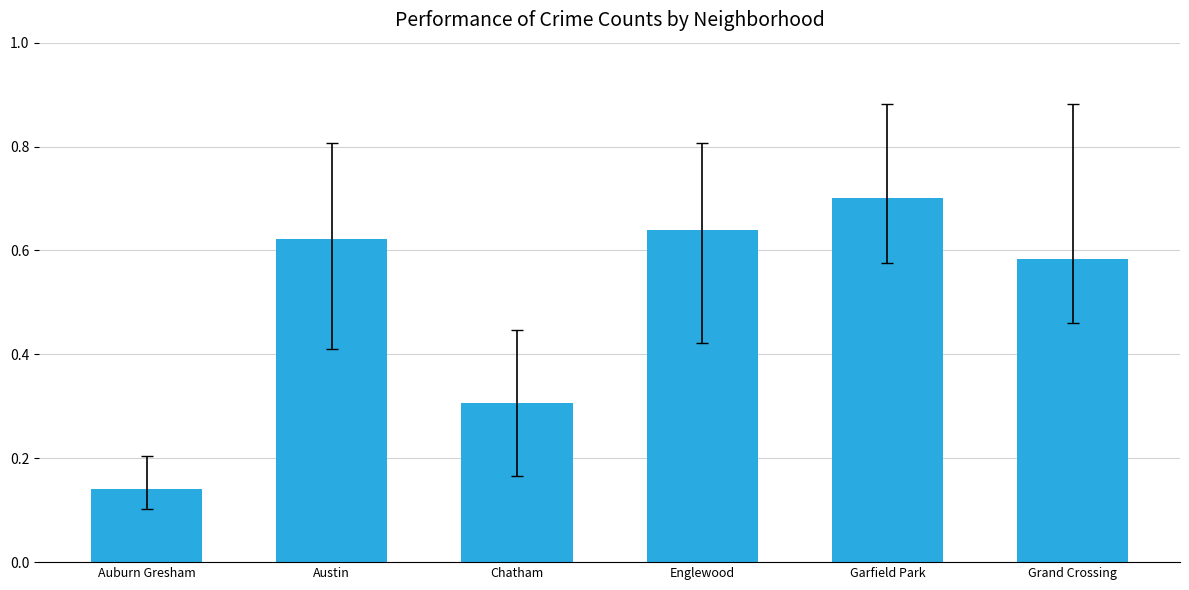

Reading right to left, list all the values displayed in this chart.

Grand Crossing=0.6	Garfield Park=0.7	Englewood=0.6	Chatham=0.3	Austin=0.6	Auburn Gresham=0.1